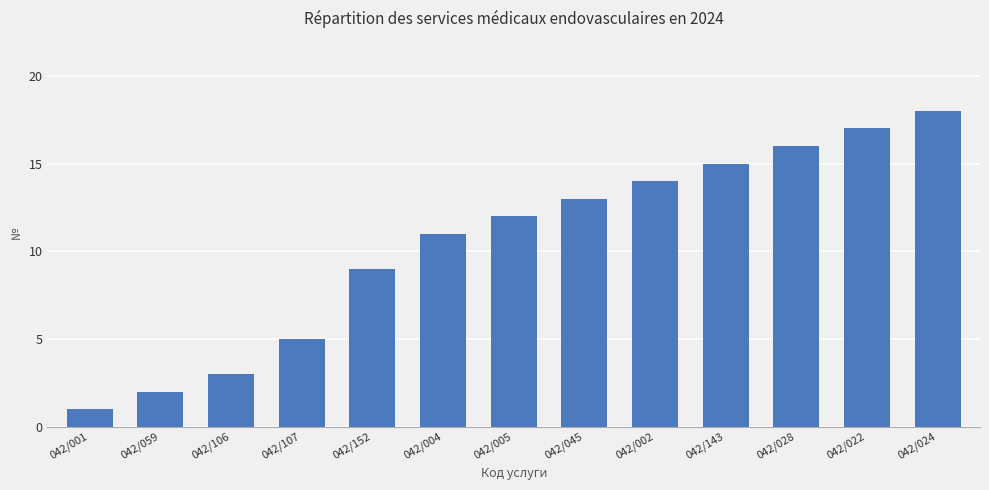

What is the value of the 12th bar from the left?

17